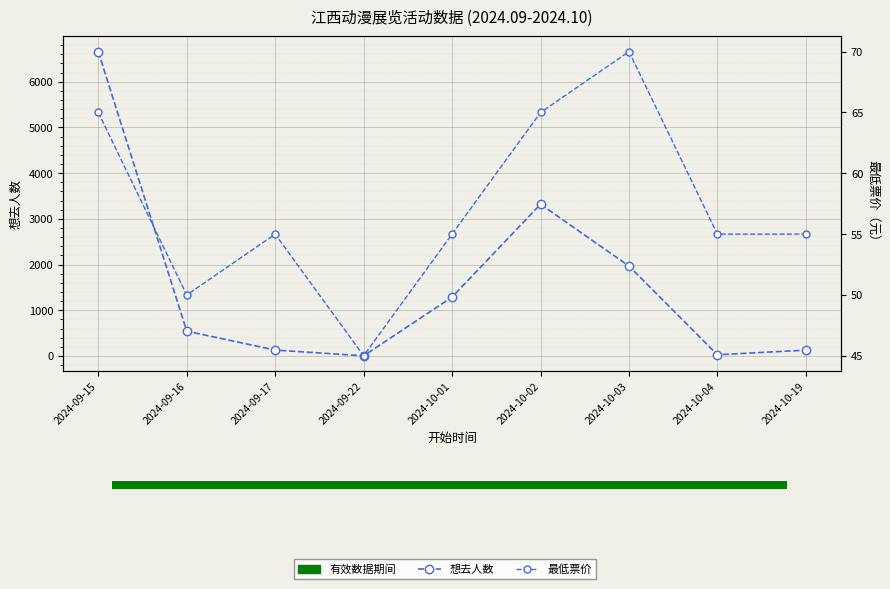

Rank the series at 2024-10-19 from lowest to highest value.

最低票价, 想去人数